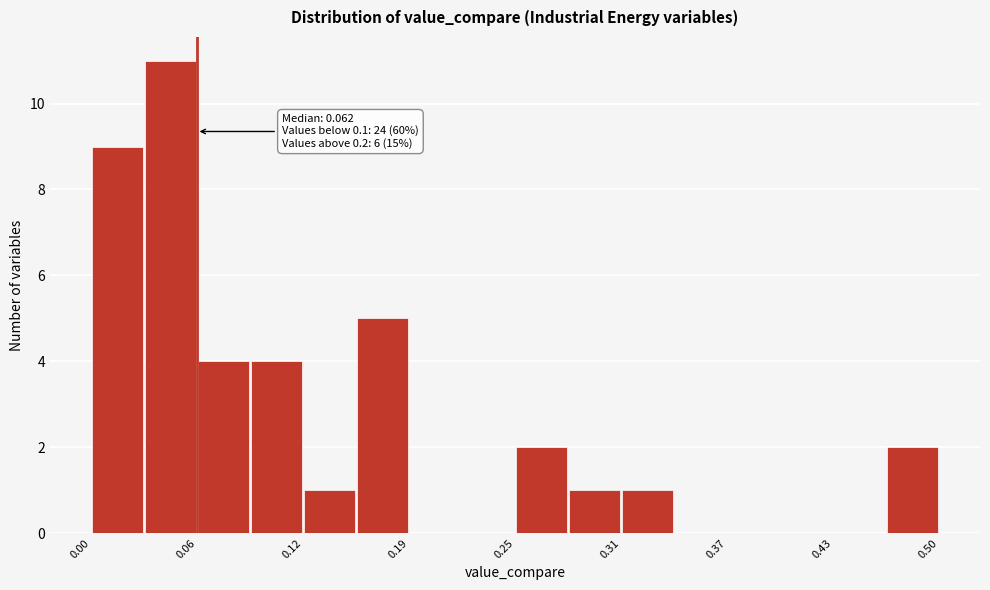

Read against the x-axis, roughly where is the centre of the tallest bar?

0.05